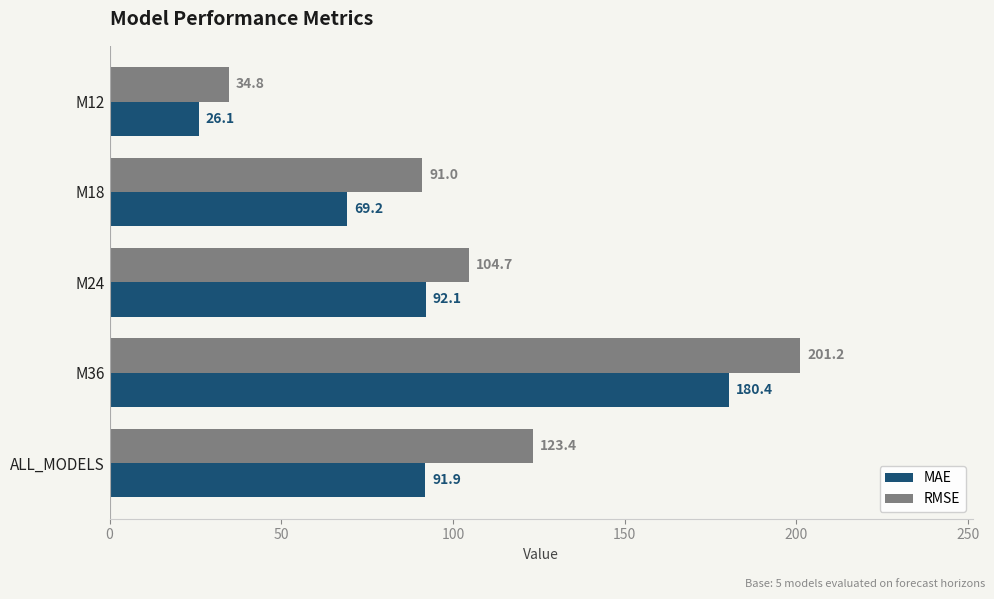

What is the average value of the RMSE series?

111.0